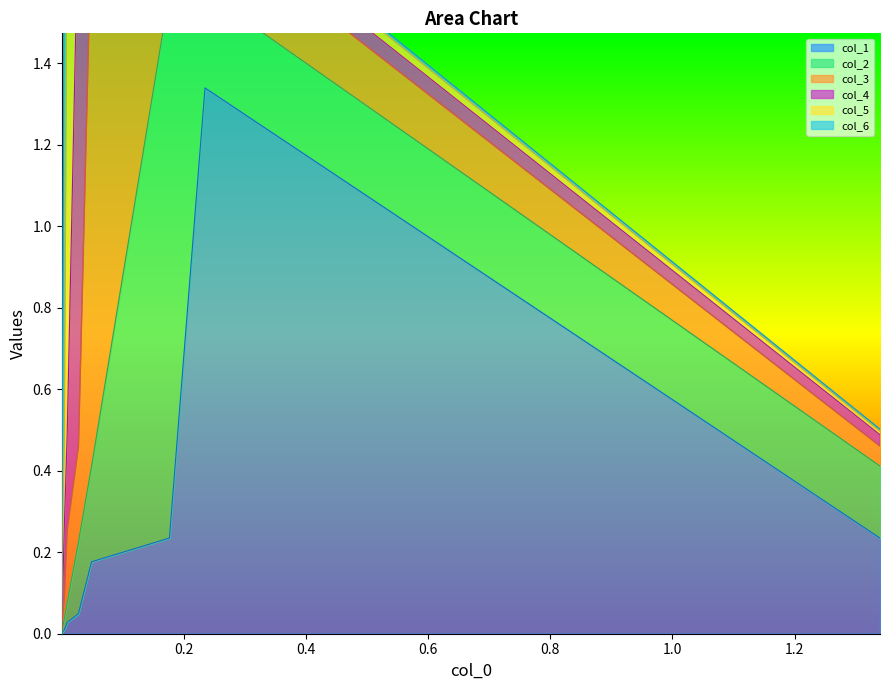

Is it true that col_1 equals 0.1 at 0?

False